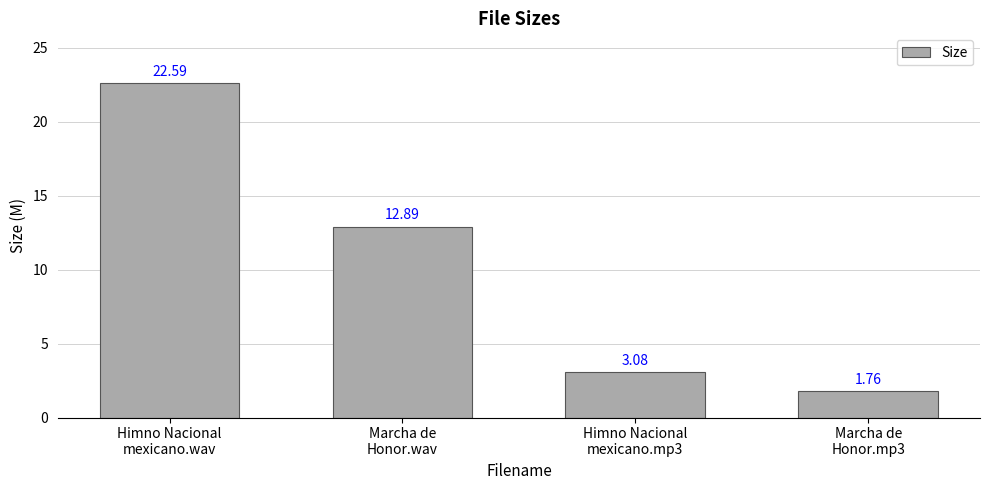

What is the label of the 3rd bar from the left?

Himno Nacional
mexicano.mp3